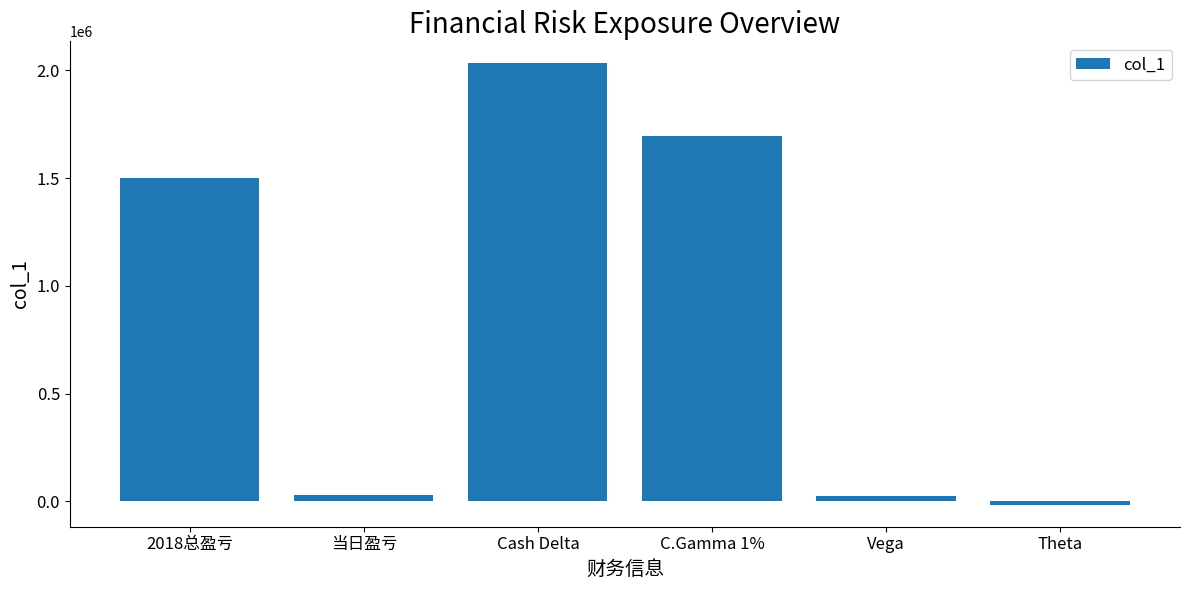

What is the average value?

877843